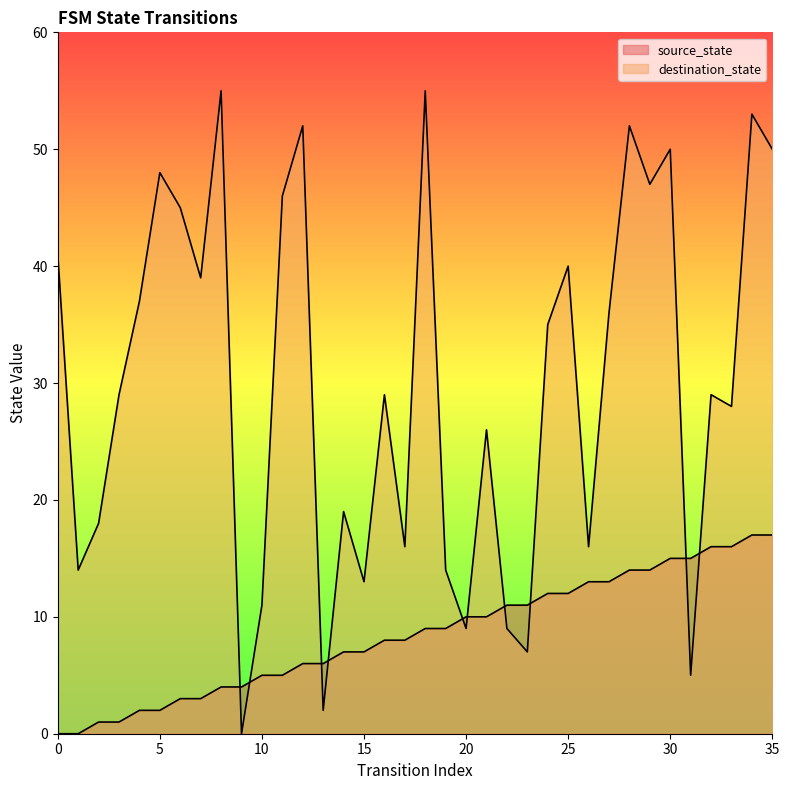

How many data points in destination_state are above 29?

17